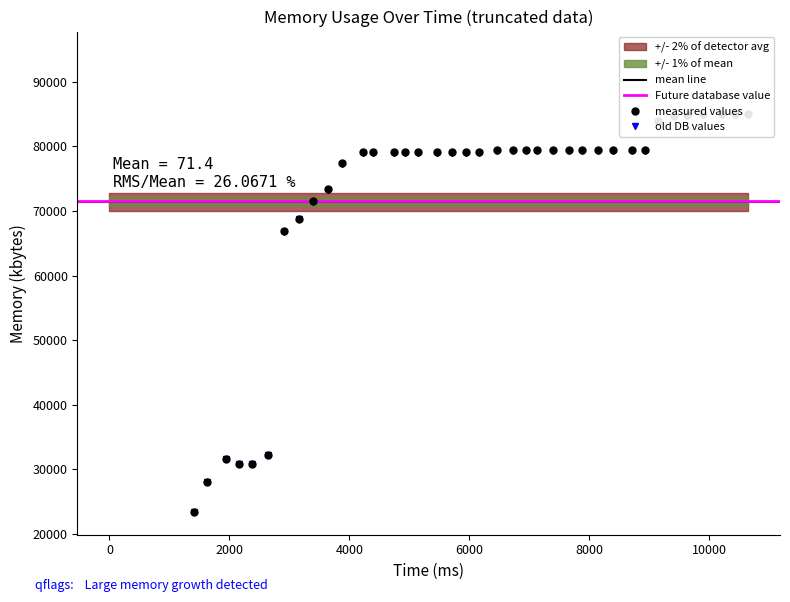

At which label does the data first exceed 79136?

6468